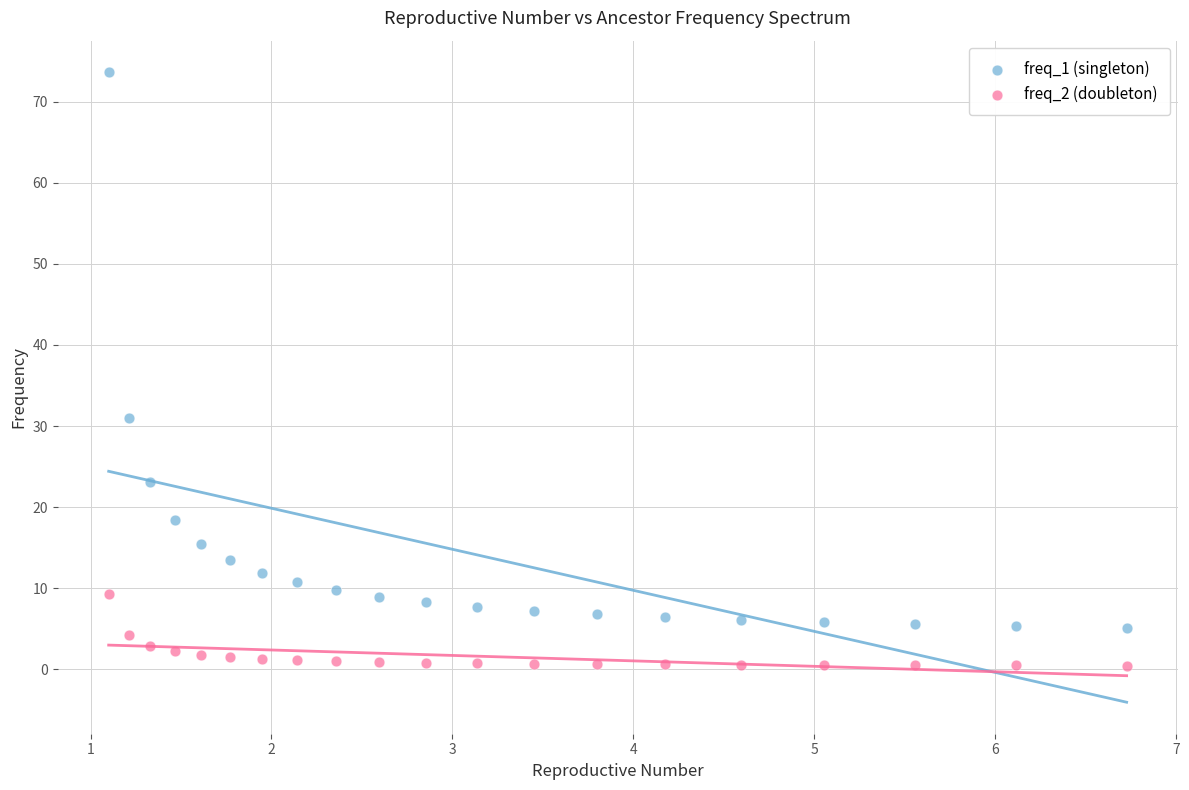

Which series contains the lowest Y value?

freq_2 (doubleton)